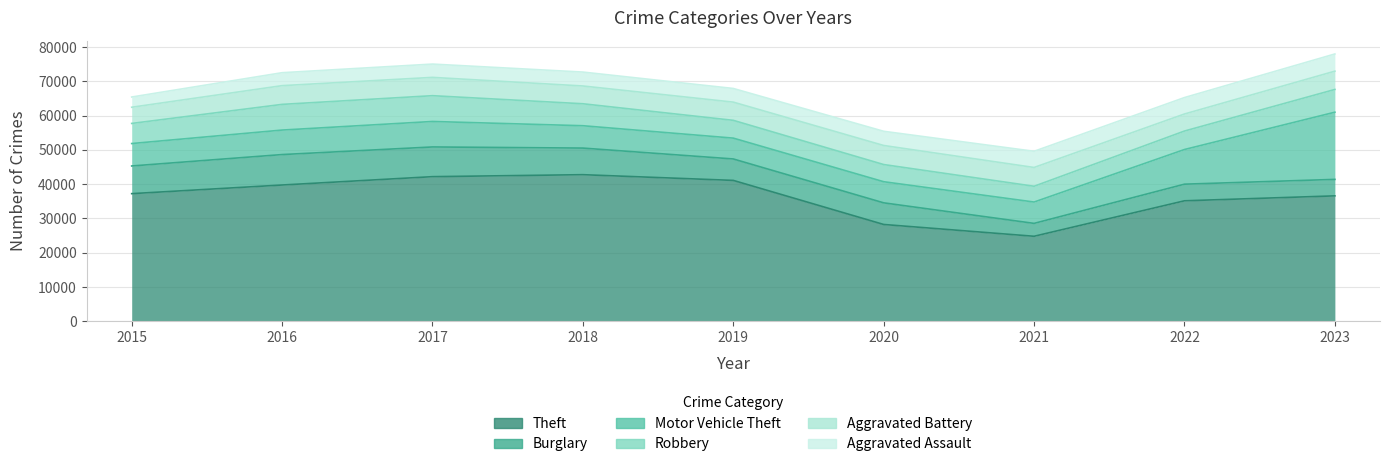

List the labels in order of Theft value, smallest first.

2021, 2020, 2022, 2023, 2015, 2016, 2019, 2017, 2018